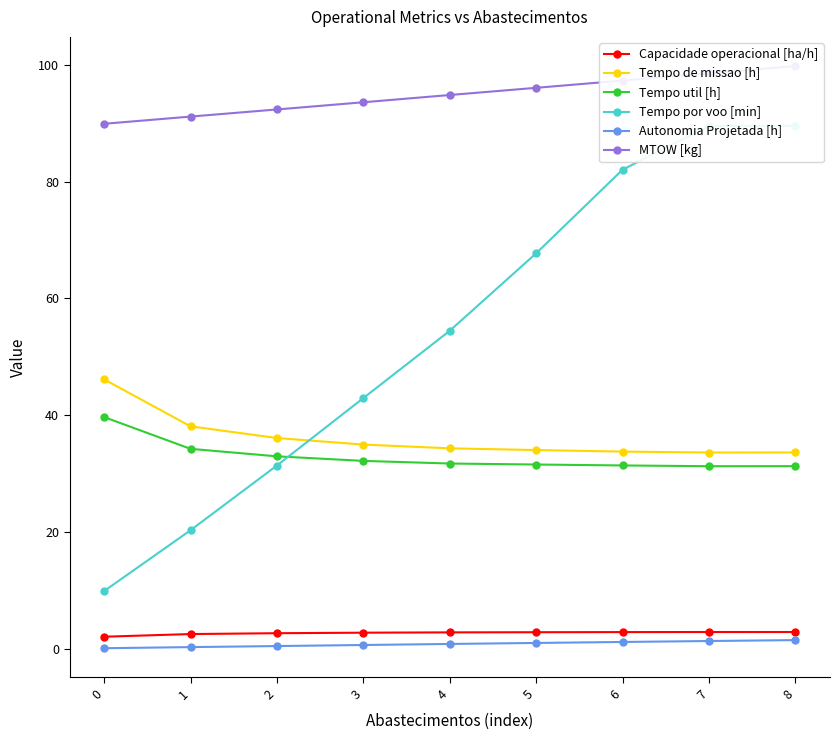

Which series has the largest total across all categories?

MTOW [kg]